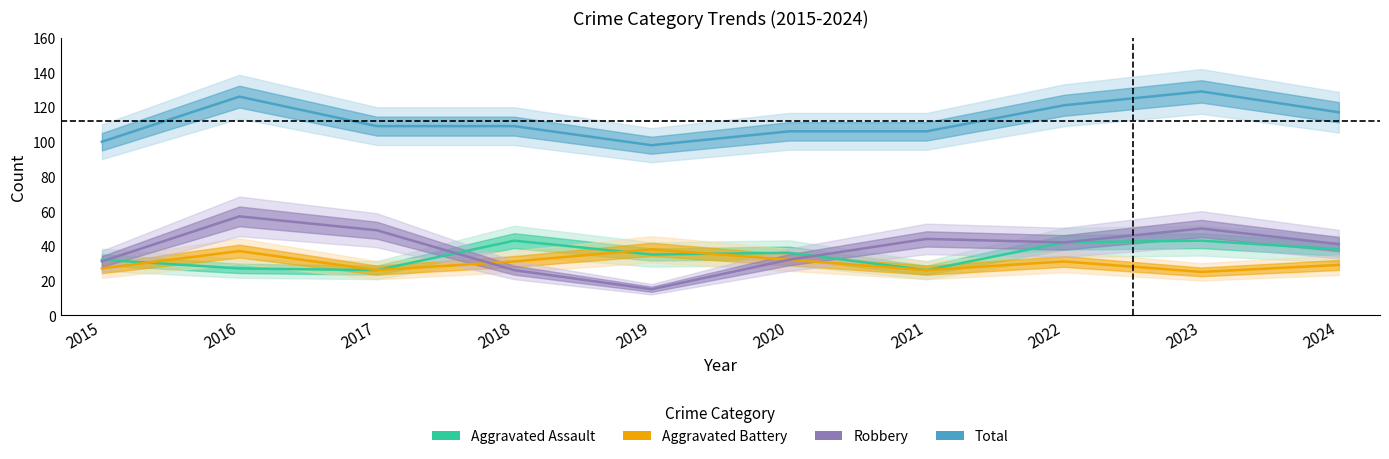

At which category is the sum across all series the highest?

2016